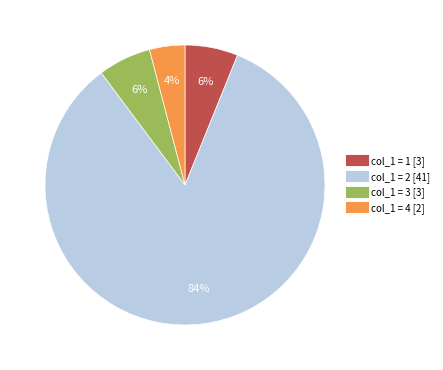

Is there a majority slice in this chart?

Yes